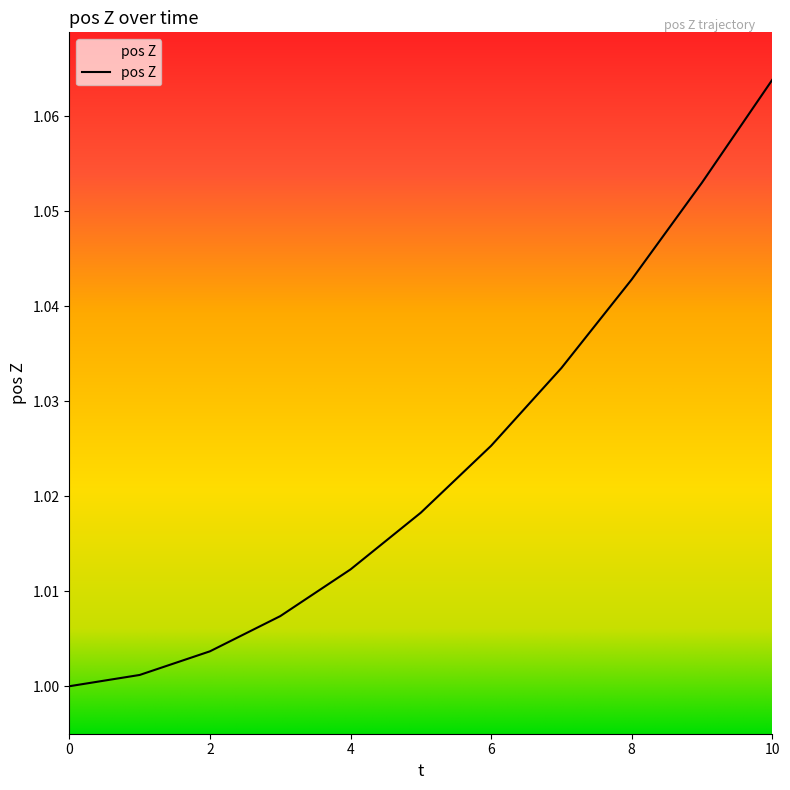

List the labels in order of value, smallest first.

0, 1, 2, 3, 4, 5, 6, 7, 8, 9, 10